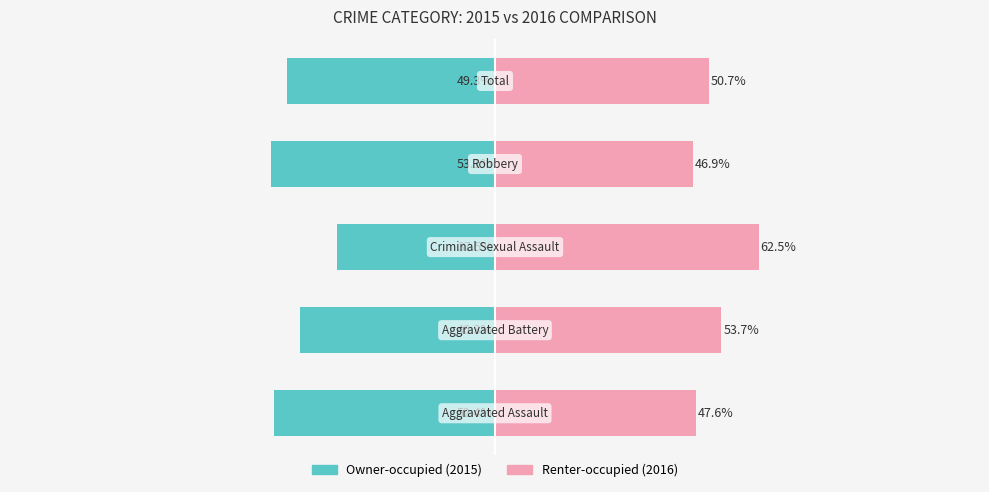

How many data points does each series have?

5